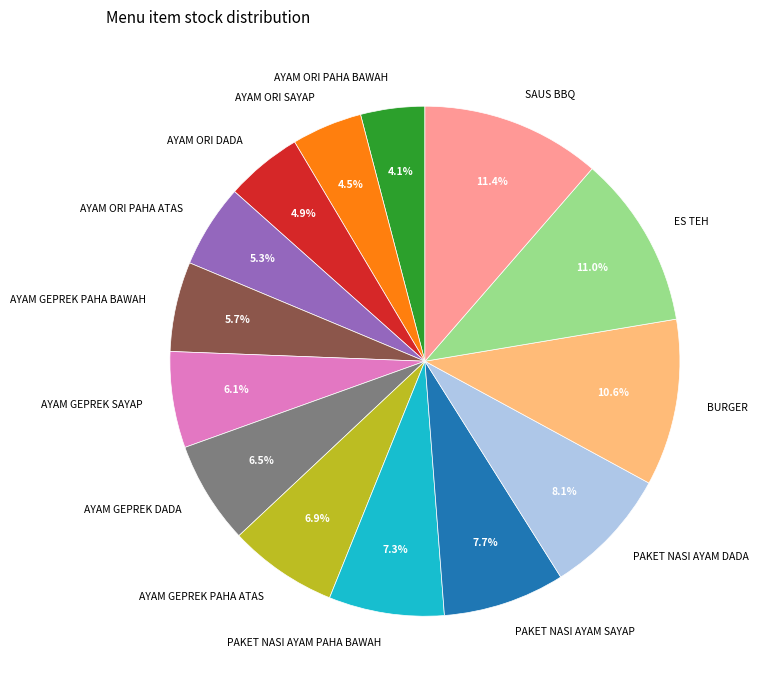

Between BURGER and AYAM GEPREK DADA, which is larger?

BURGER